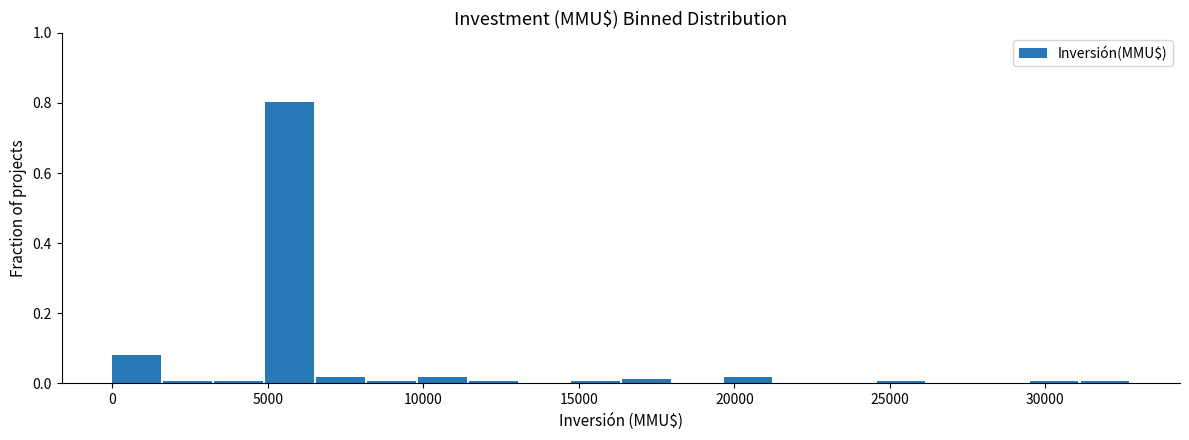

Around what value on the x-axis is the tallest bar? Give the approximate position of its centre, as read against the axis.

5500